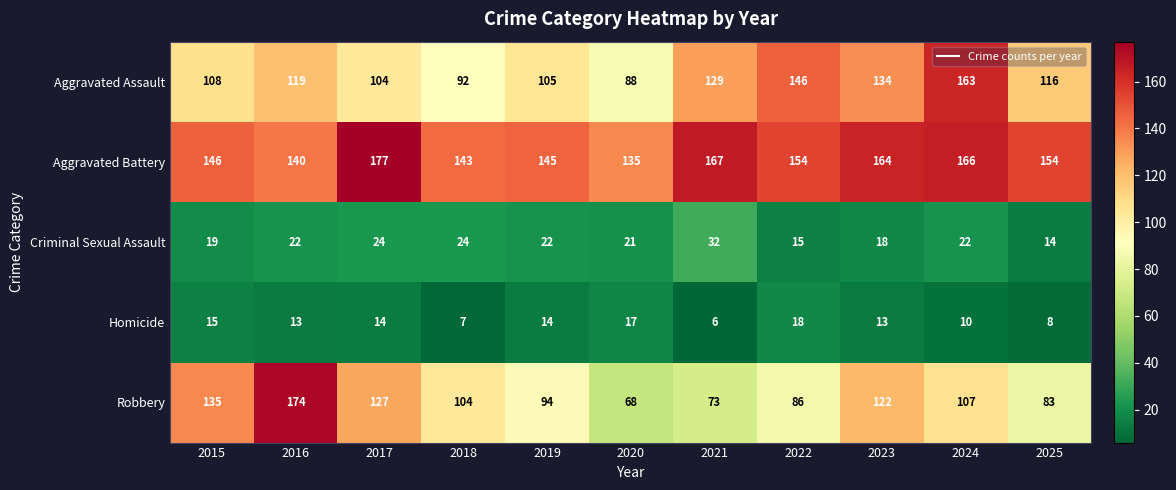

At which label does Aggravated Assault reach its peak?

2024